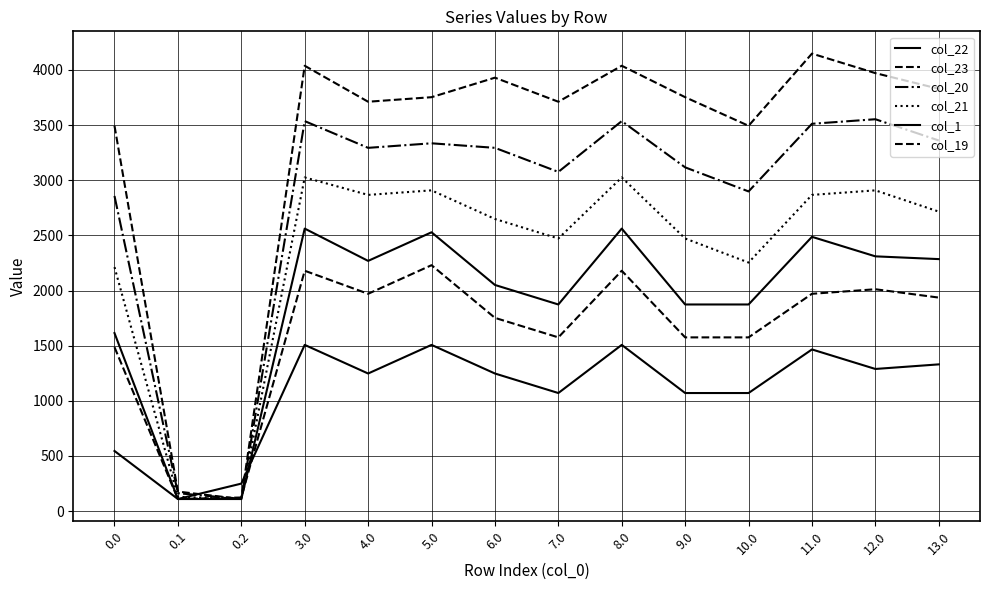

Which label corresponds to the largest value in the chart?

11.0